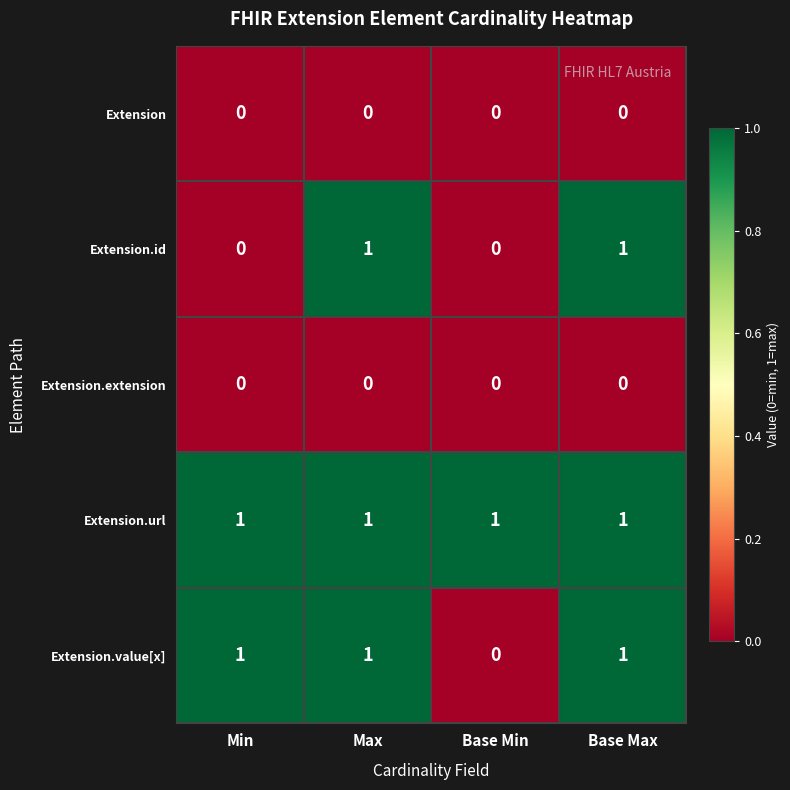

What is the greatest value displayed?

1